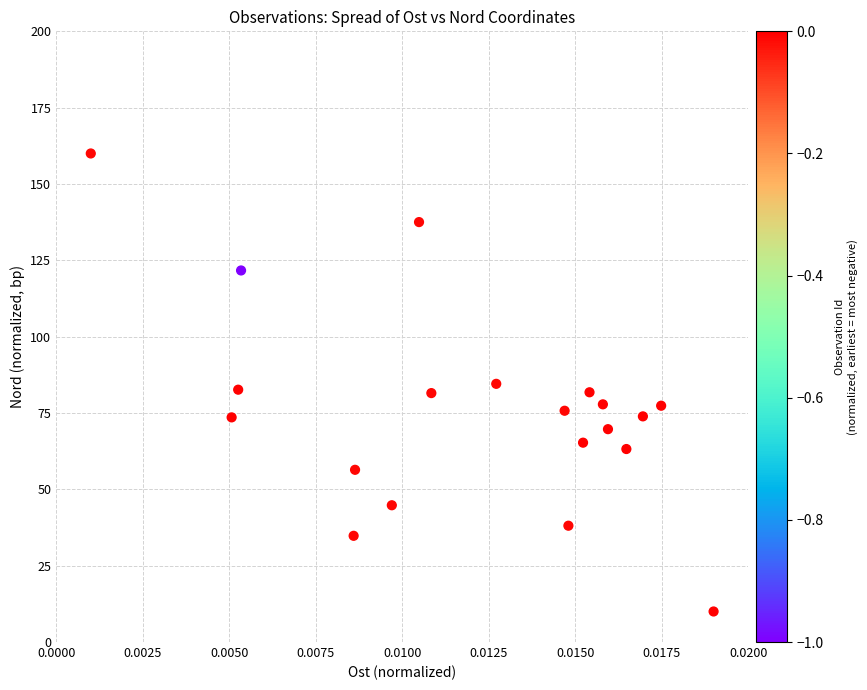

What is the range of Y values (max minus min)?

150.0